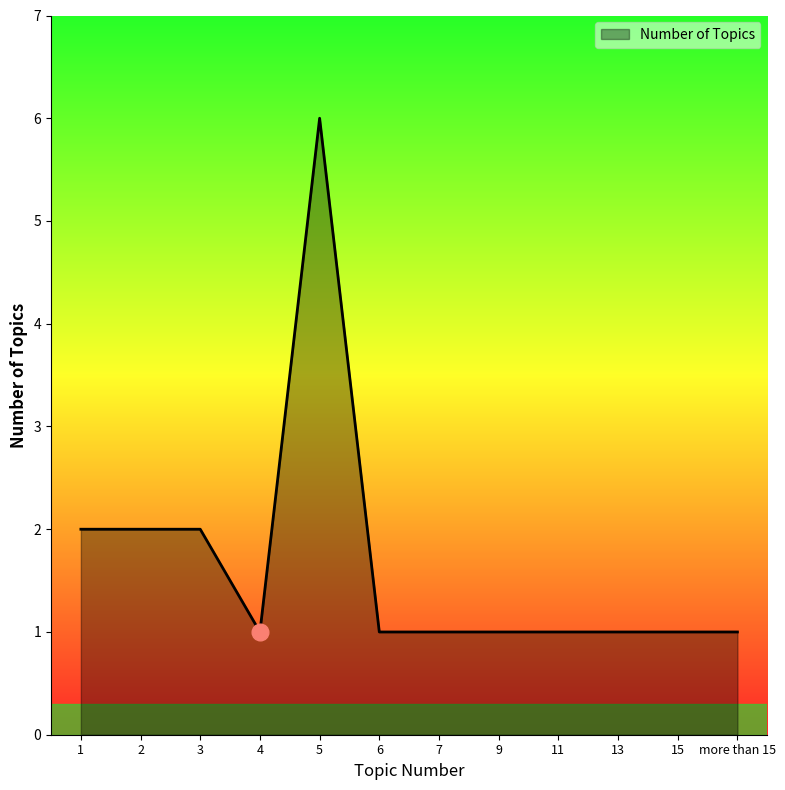

What is the ratio of the value at 13 to the value at more than 15?

1.0